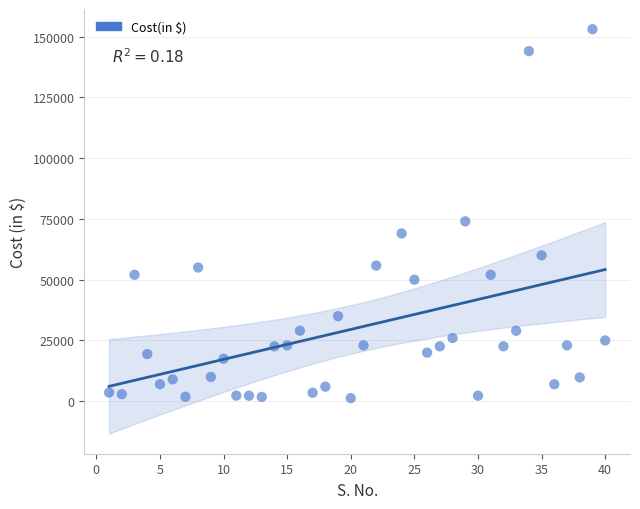

What Y value in the scatter plot is closest to 77150?

74000